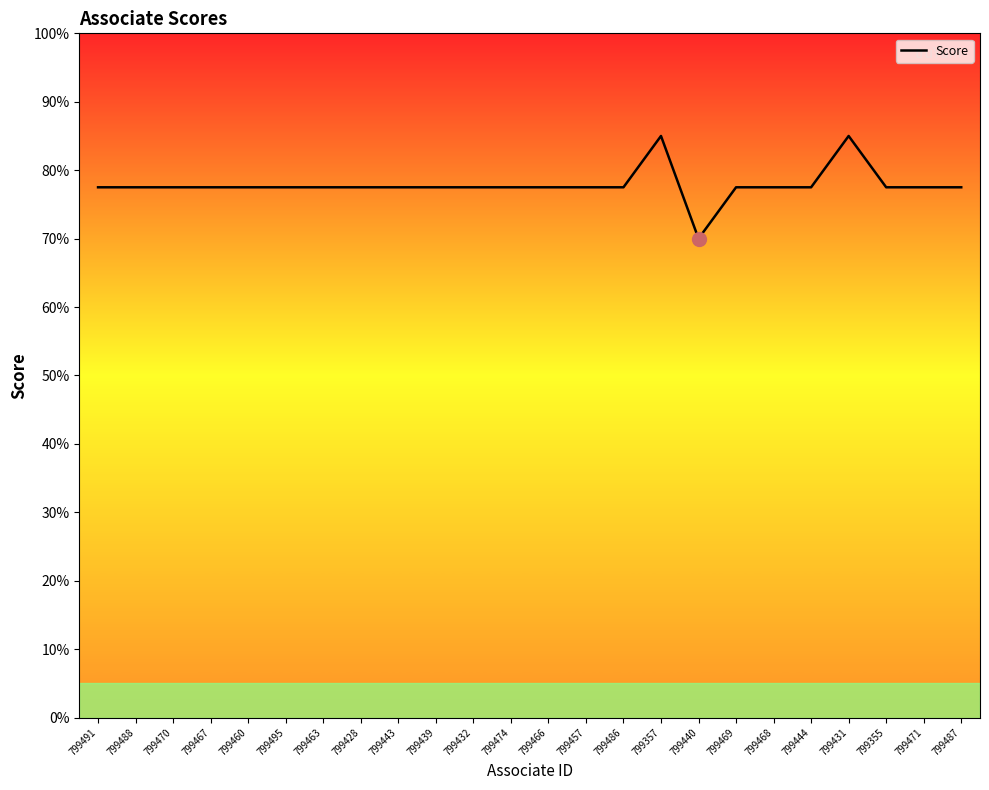

Which label corresponds to the largest value in the chart?

799357